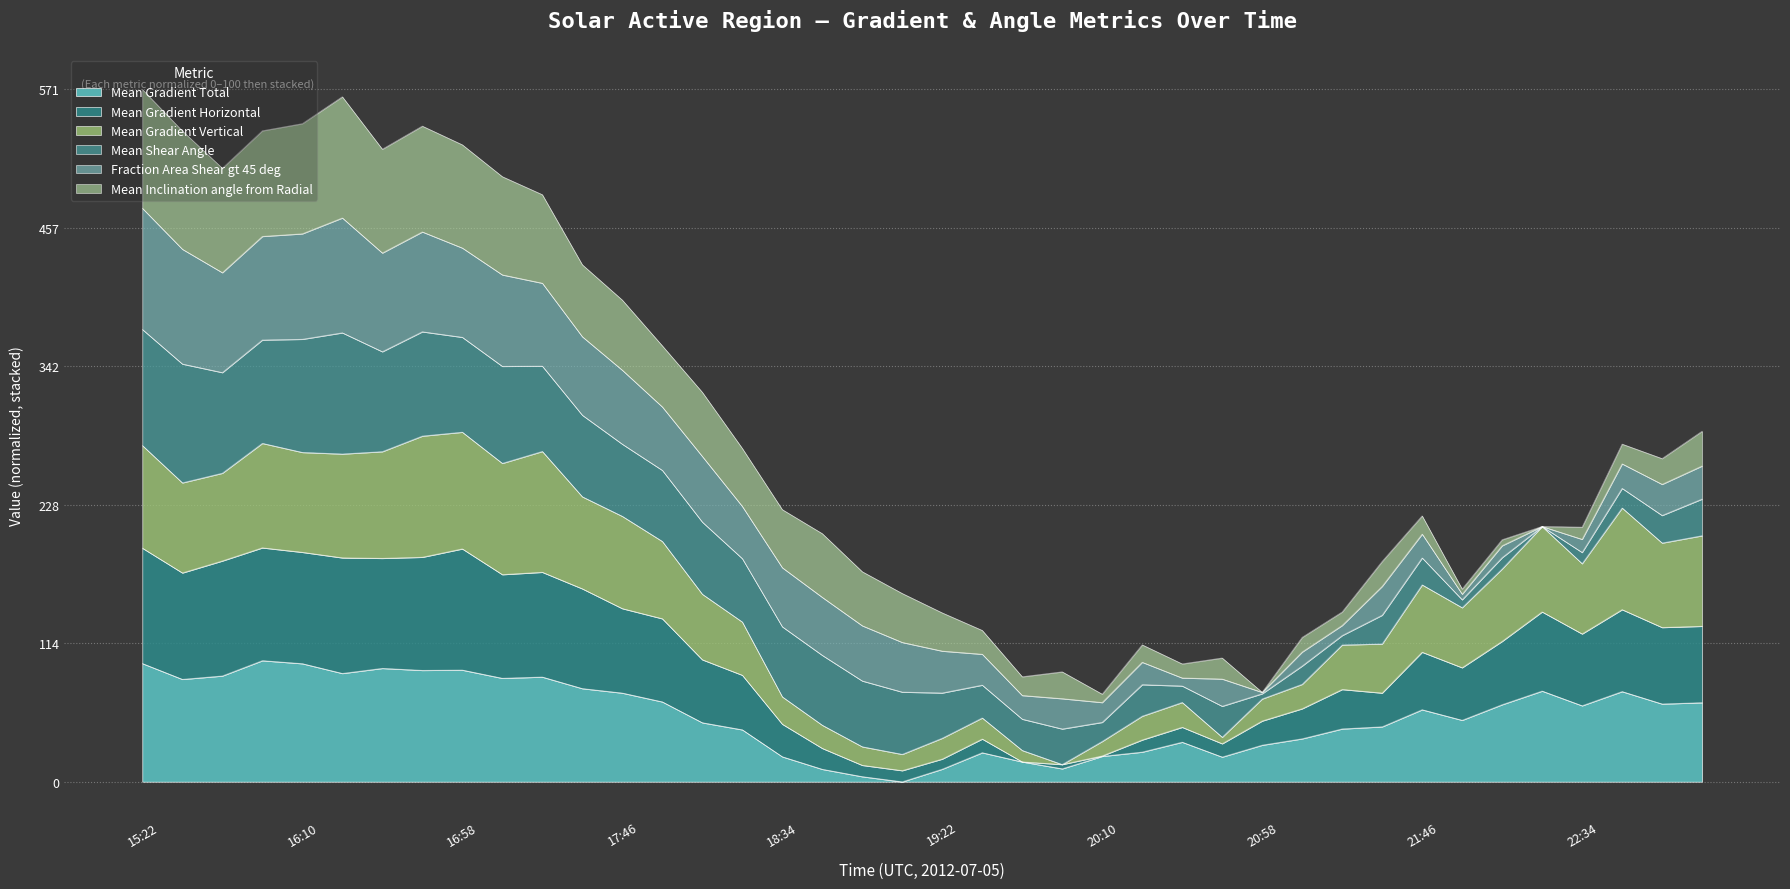

True or false: Mean Gradient Vertical has more than 2 points higher than both neighbors.

True